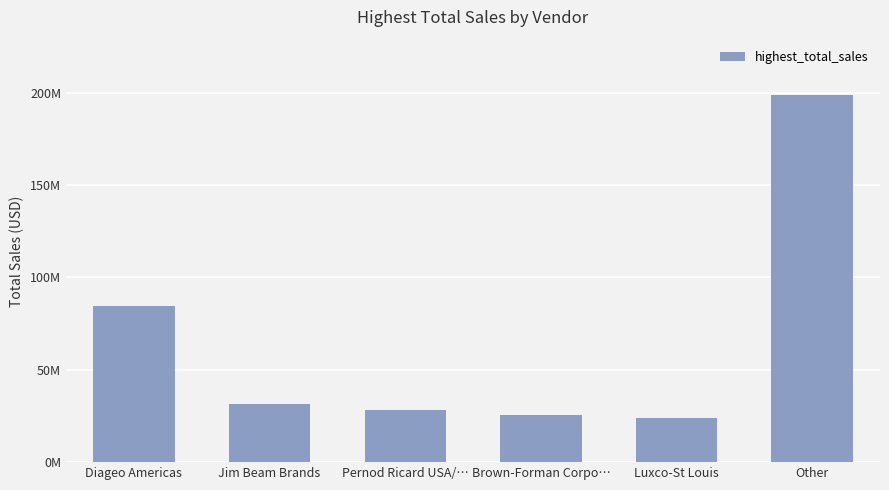

Approximately how many times larger is the value at Diageo Americas compared to Luxco-St Louis?

3.5